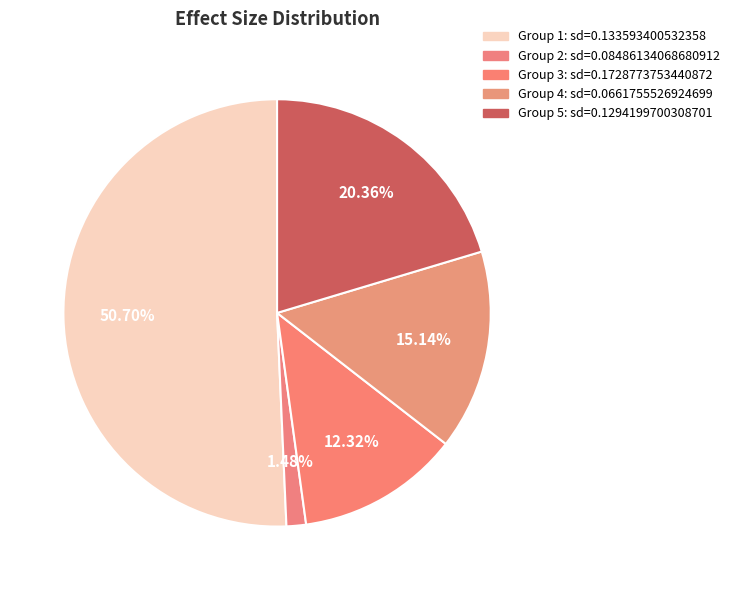

Count the number of slices in the pie.

5